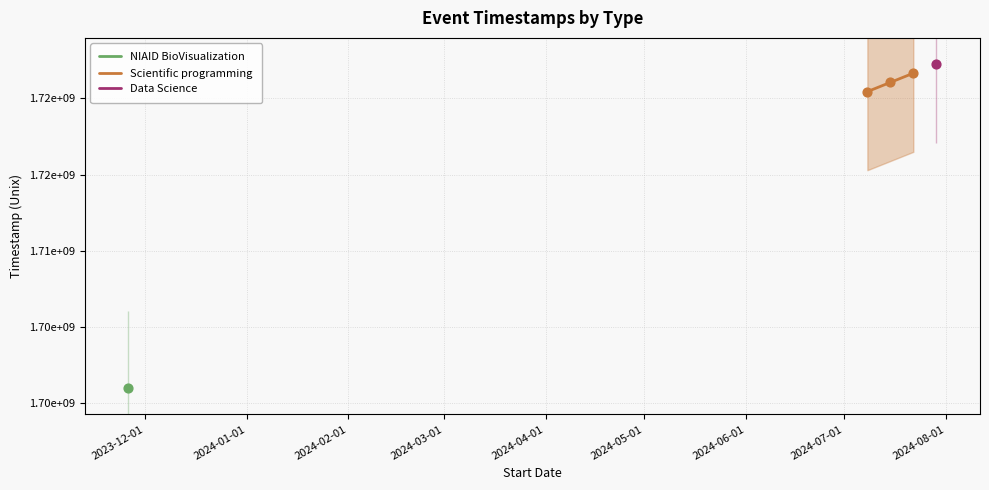

Approximately how many times larger is the value at 2024-02-01 compared to 2024-01-01?

1.0